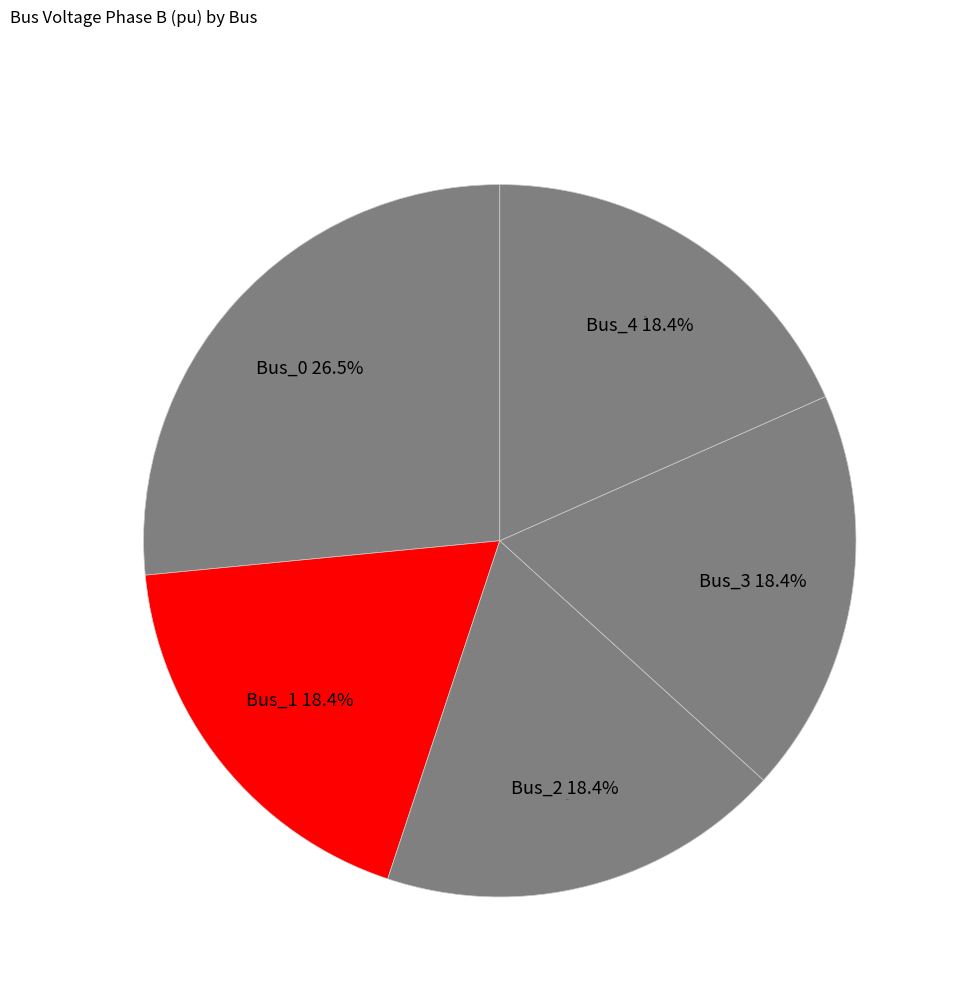

What percentage is the Bus_3 slice, to the nearest percent?

18%